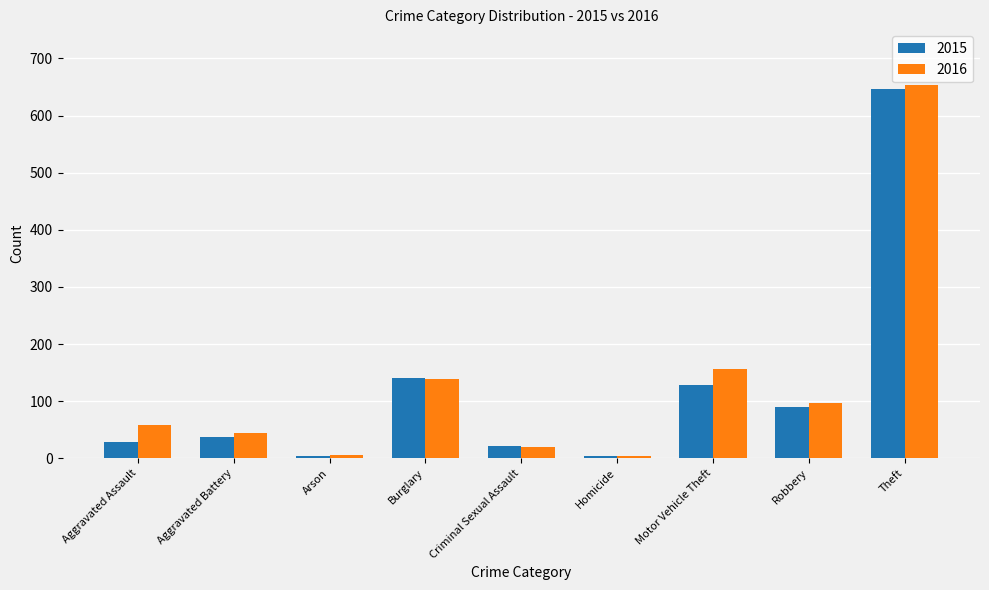

How many series are shown in this chart?

2